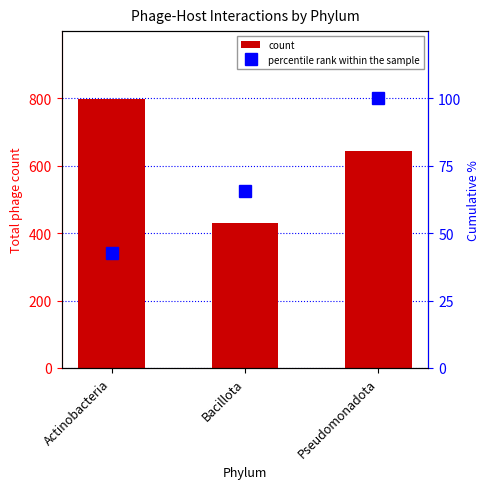

What is the label of the 3rd bar from the right?

Actinobacteria